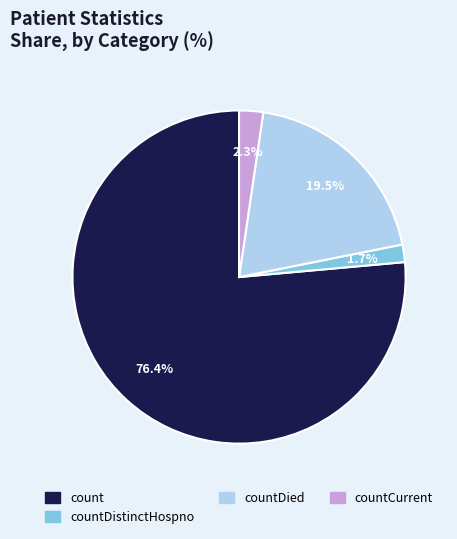

Does any single category account for the majority?

Yes